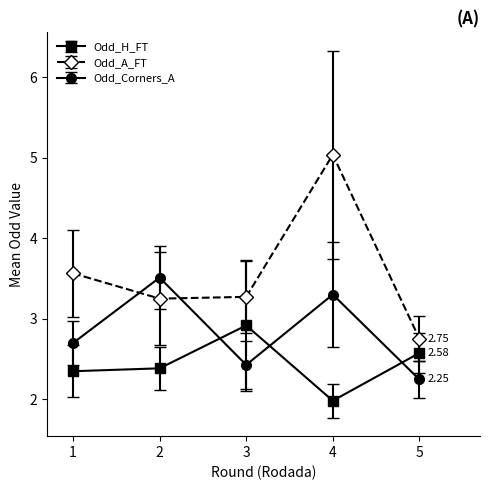

How many data points does each series have?

5